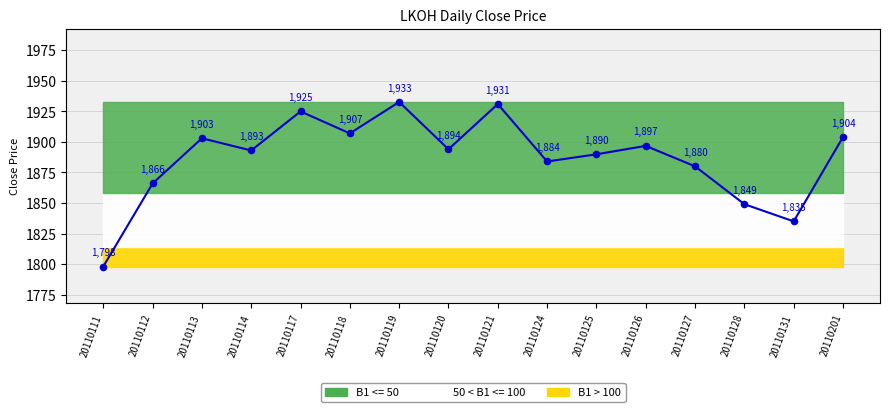

Approximately how many times larger is the value at 20110120 compared to 20110124?

1.0